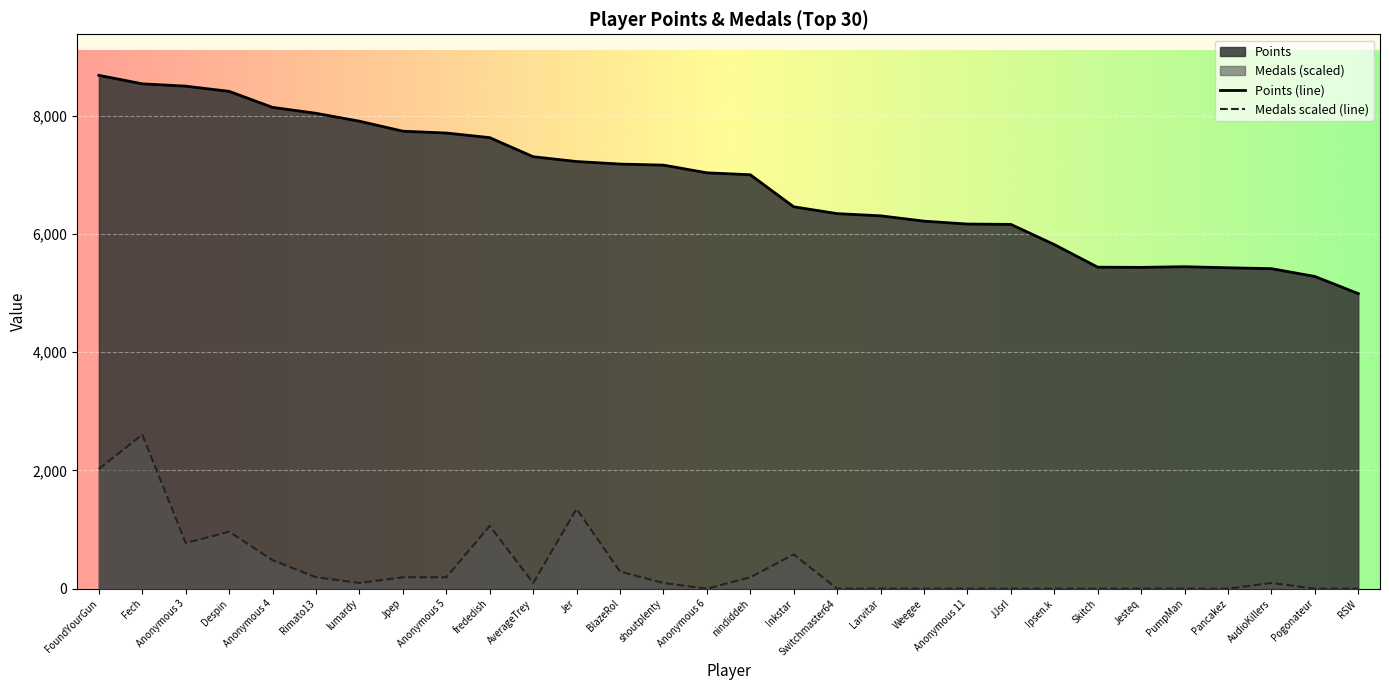

Rank the series by their maximum value, from highest to lowest.

Points (line), Medals scaled (line)